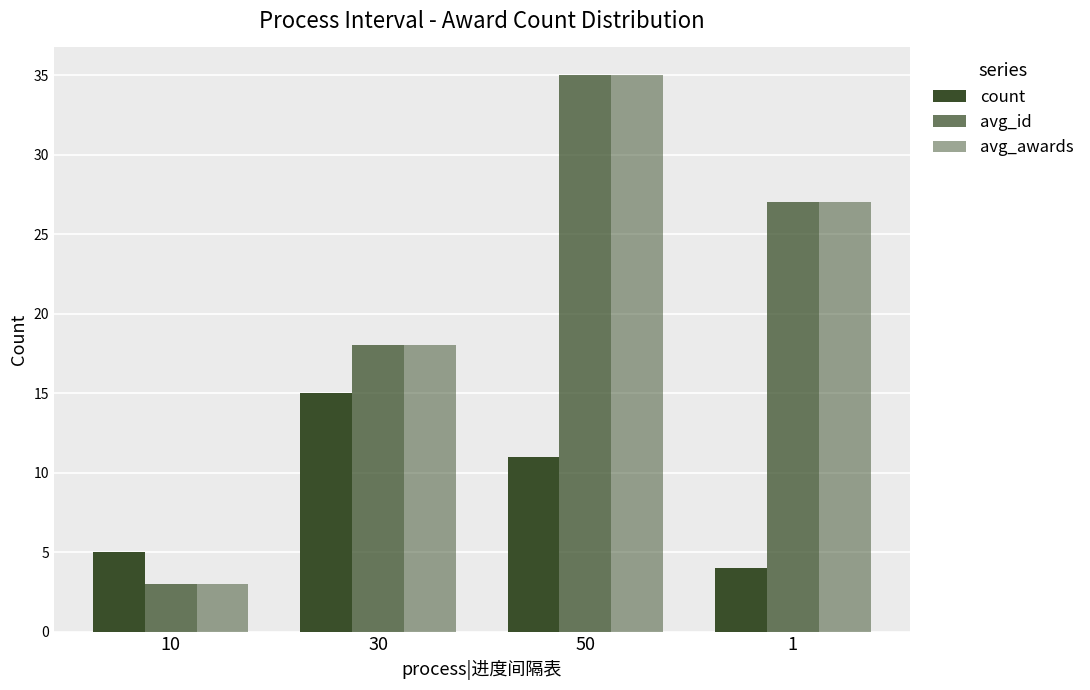

How many series are shown in this chart?

3